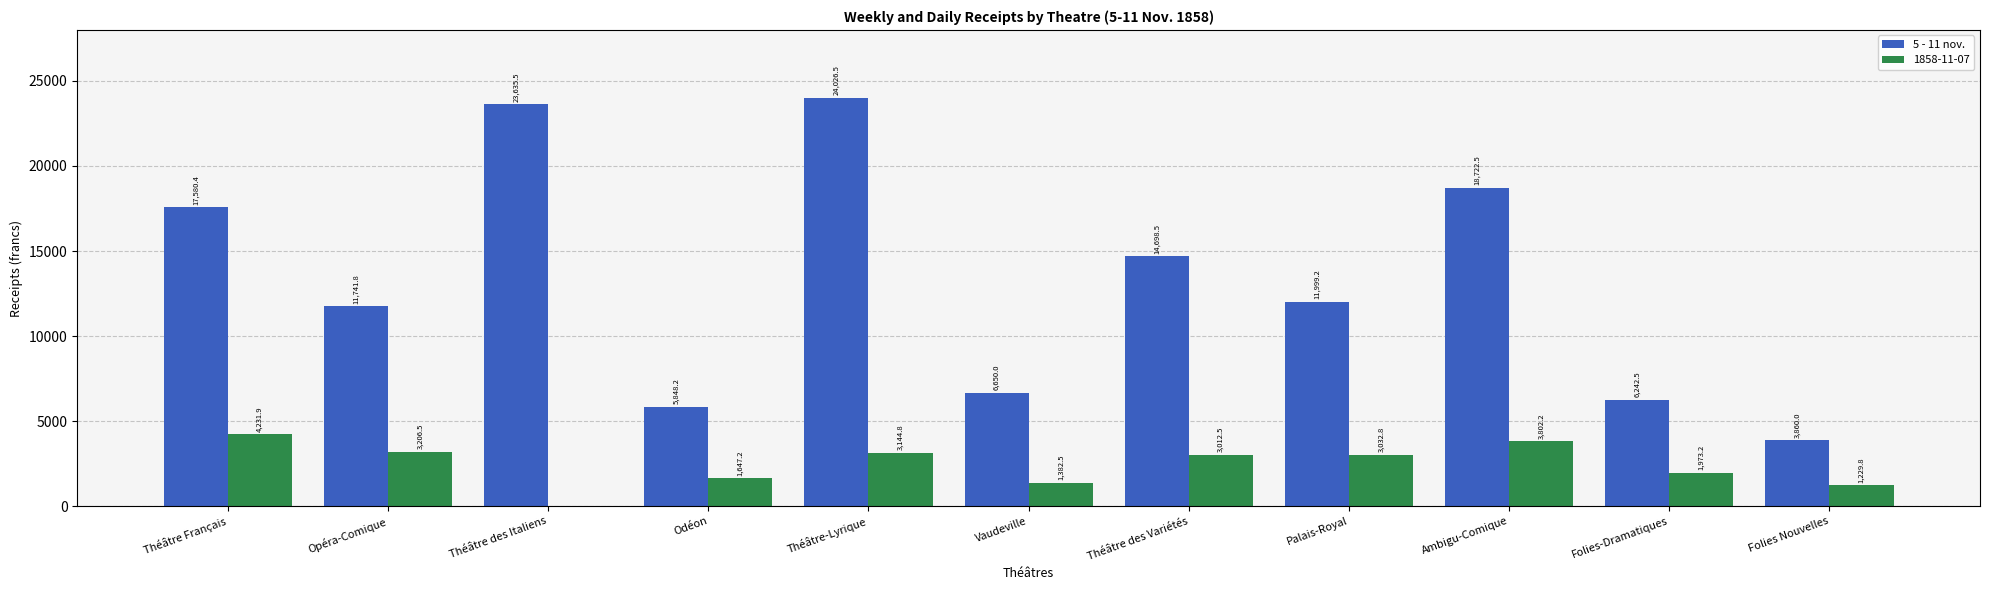

Which series changed the most between Odéon and Ambigu-Comique?

5 - 11 nov.